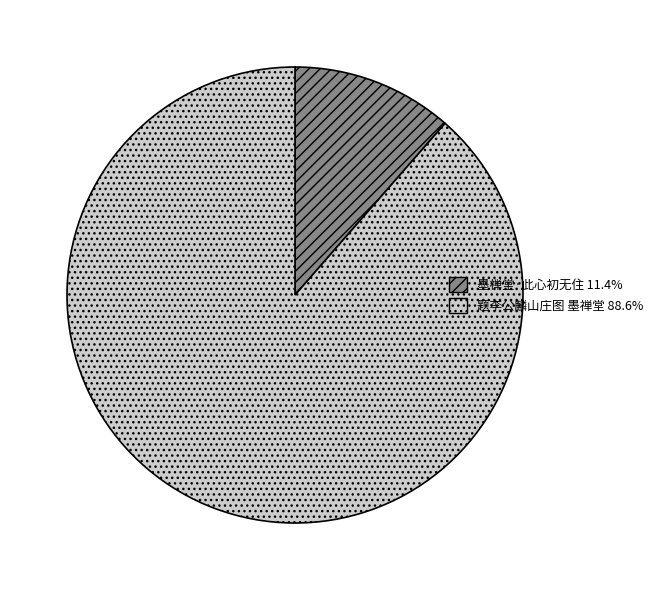

Which slice is the smallest?

墨禅堂·此心初无住